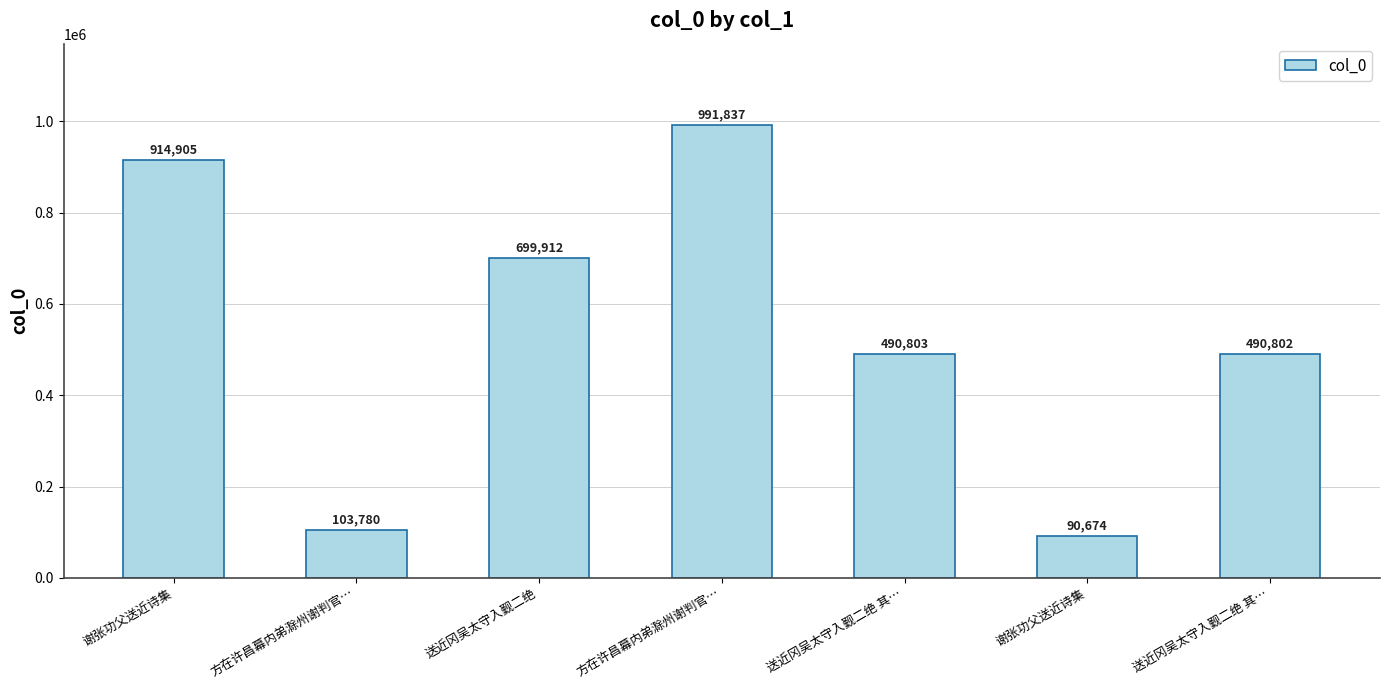

Reading left to right, extract all data points from this chart.

914905	103780	699912	991837	490803	90674	490802